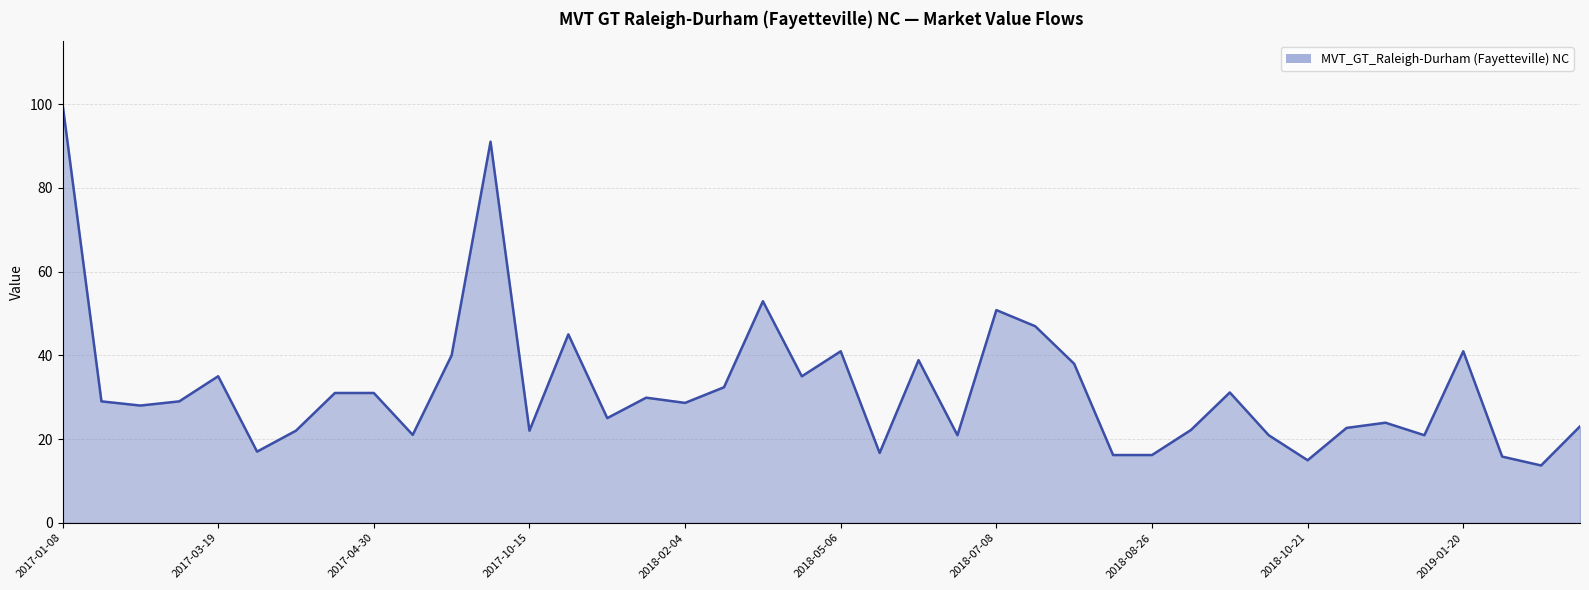

What is the difference between the maximum and minimum values?

86.3